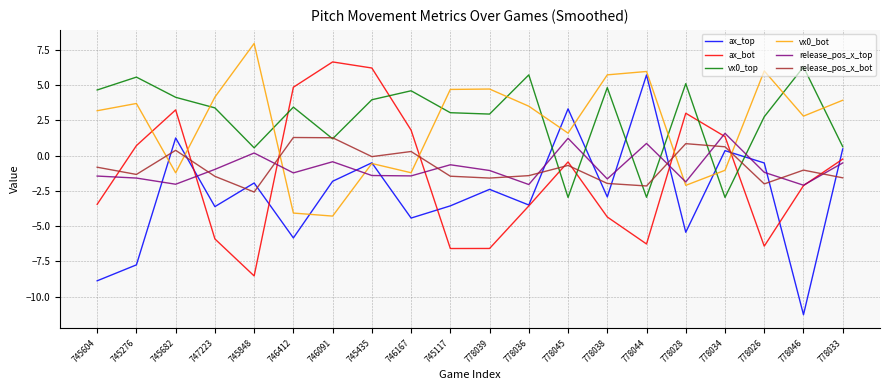

Which series has the widest spread of values?

ax_top